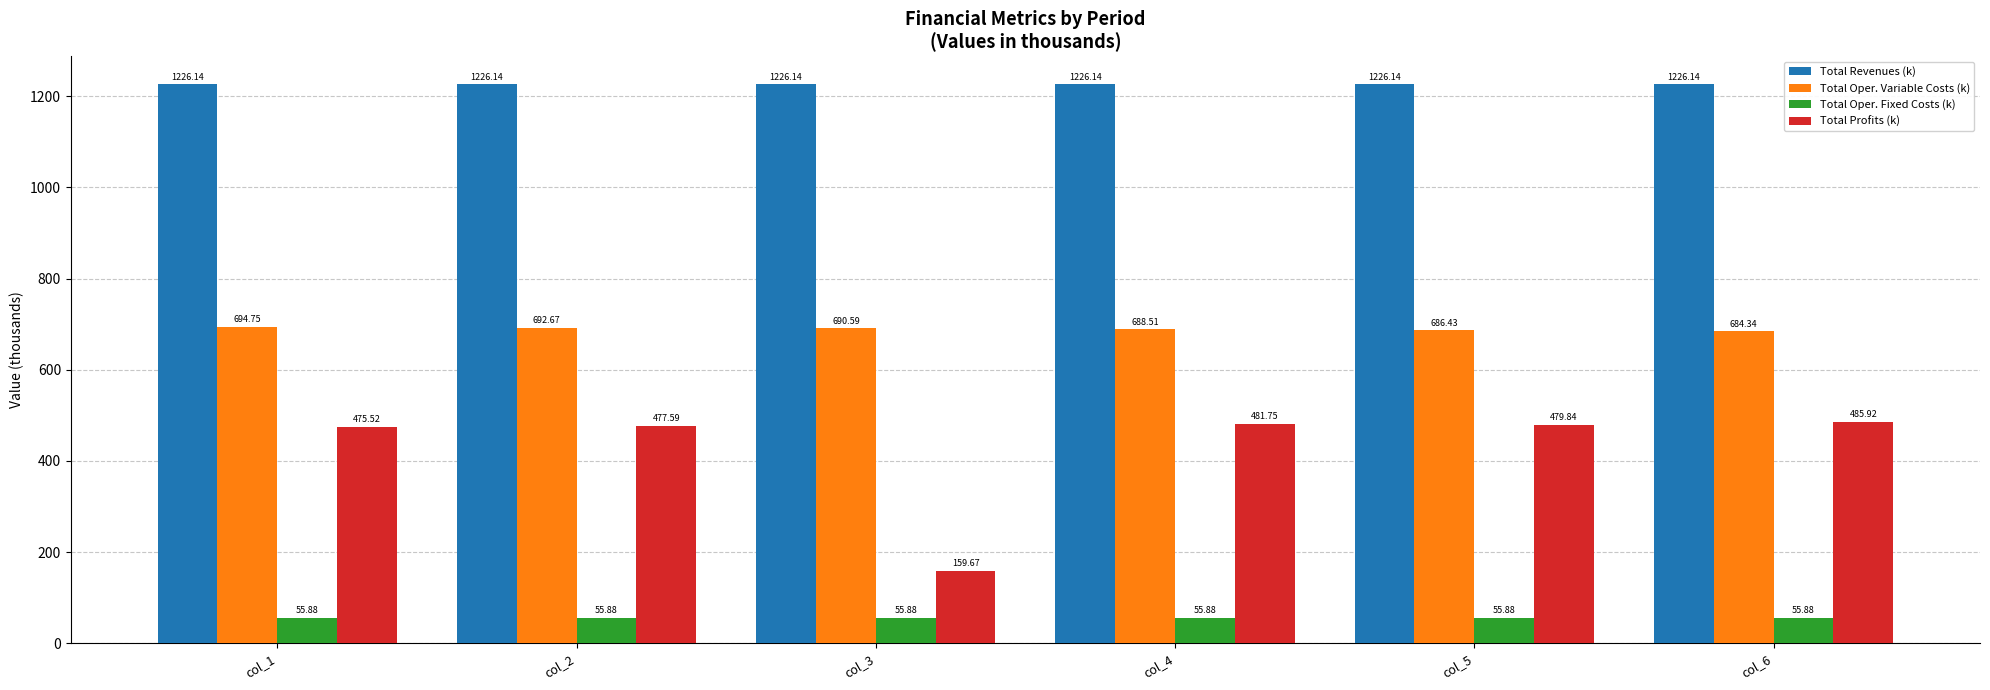

What is the total value across all series at col_6?

2452.3